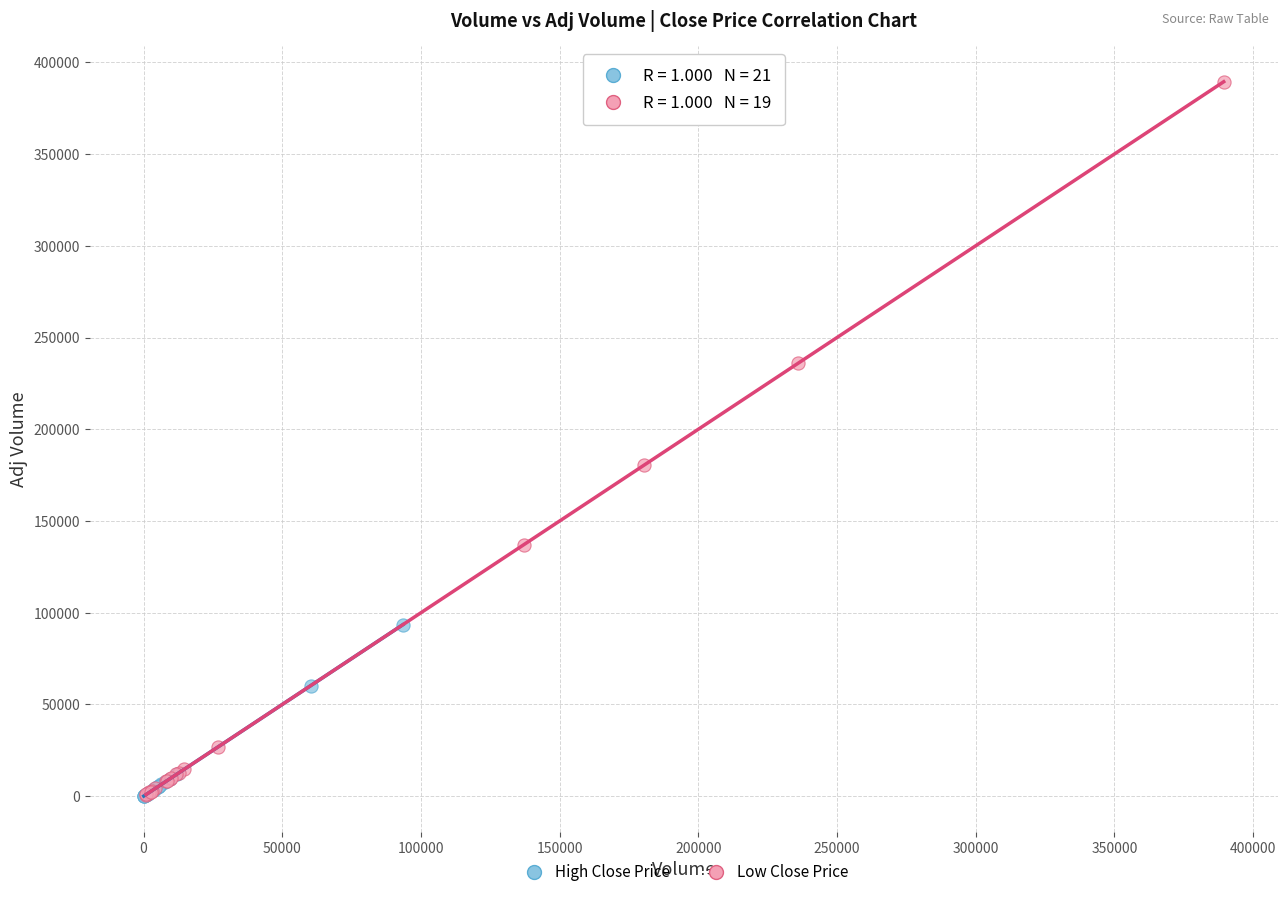

Which series contains the highest Y value?

Low Close Price